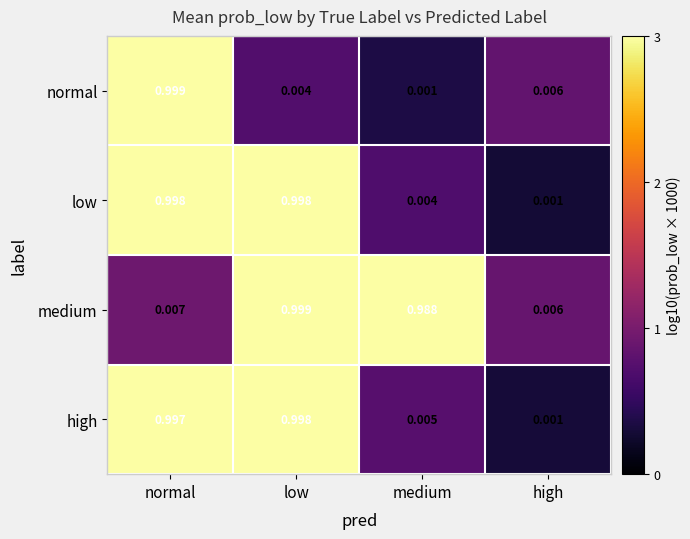

Which category has the highest value in the medium series?

low